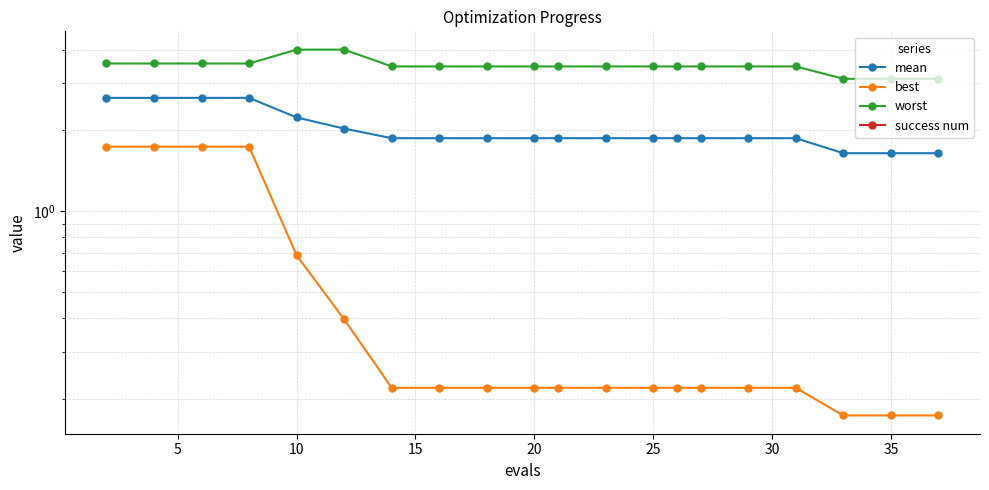

At how many categories does at least one series exceed 3?

20